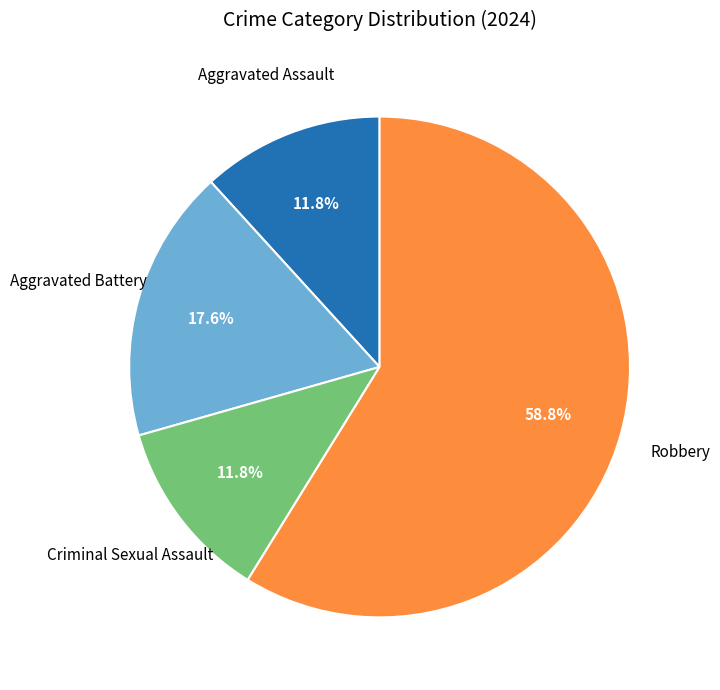

Does any single category account for the majority?

Yes